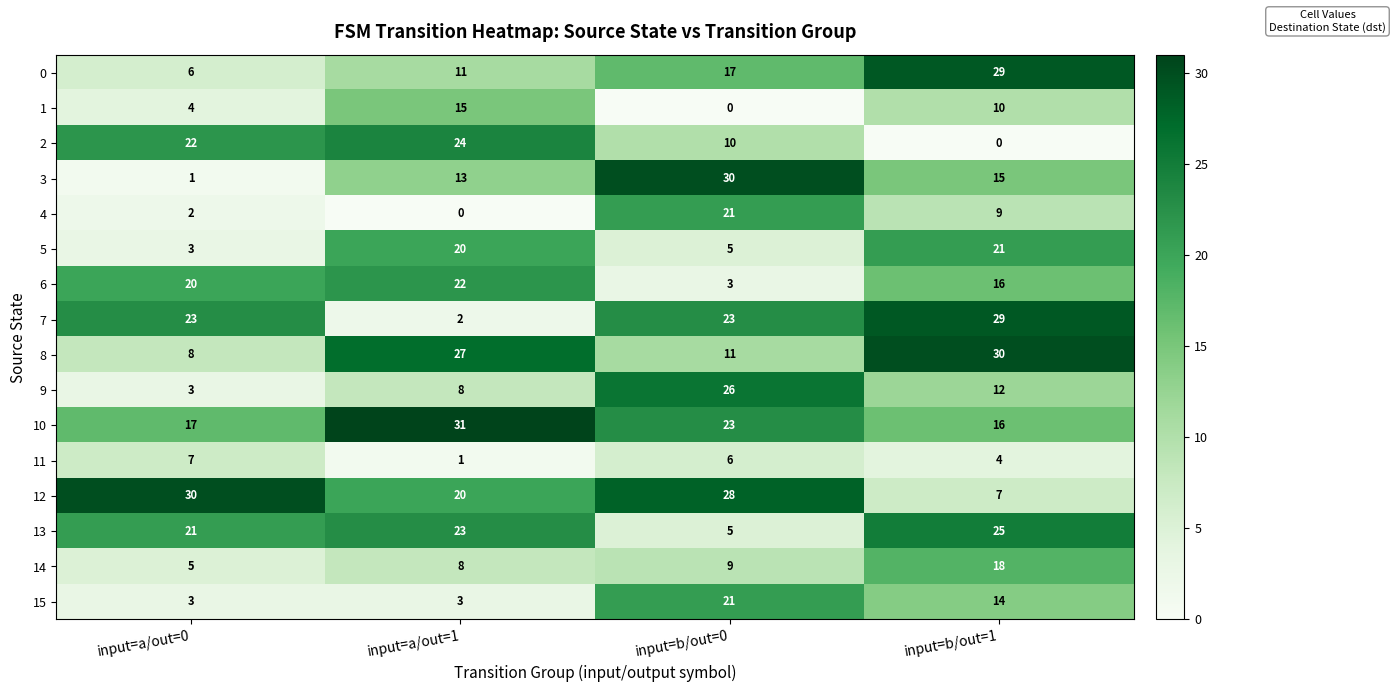

List the labels in order of 2 value, smallest first.

input=b/out=1, input=b/out=0, input=a/out=0, input=a/out=1